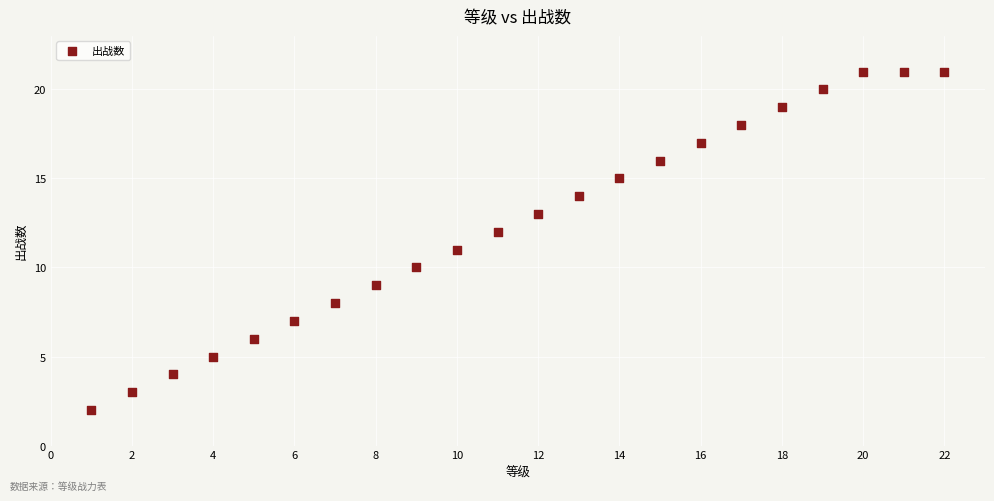

What is the range of Y values (max minus min)?

19